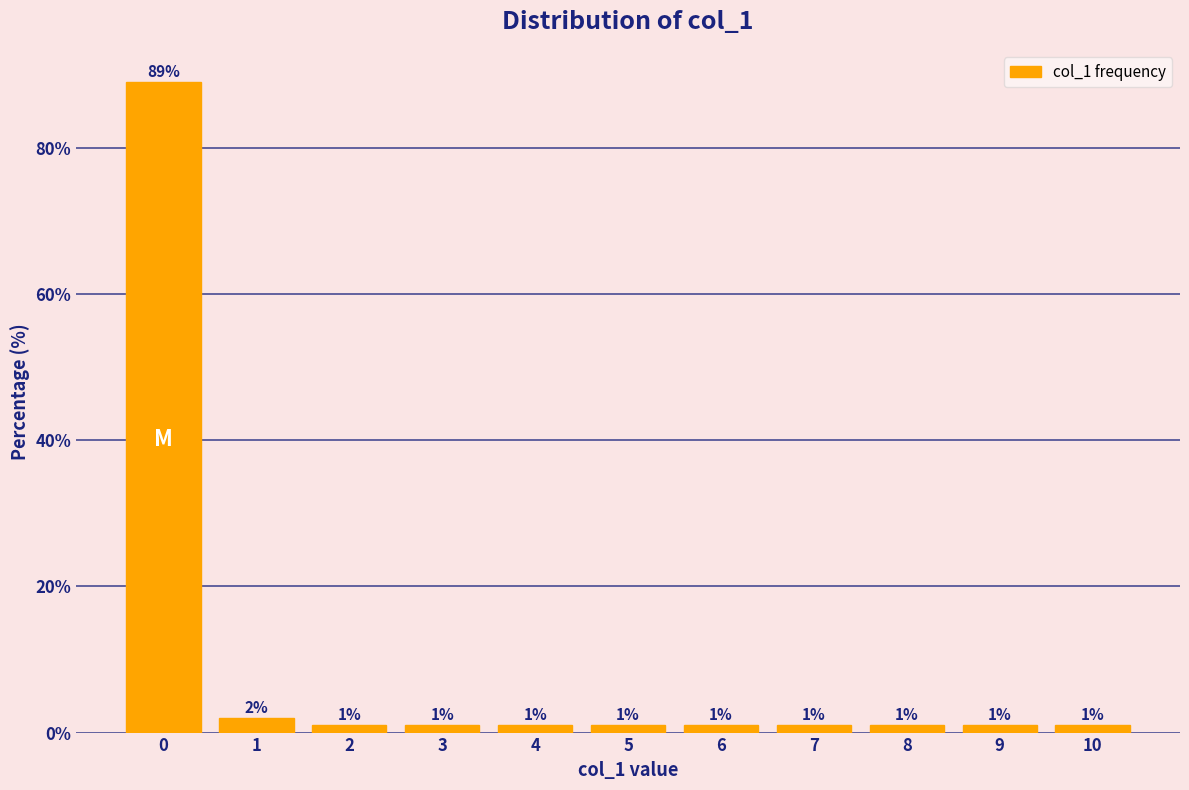

Reading left to right, what are all the values shown in this chart?

89	2	1	1	1	1	1	1	1	1	1